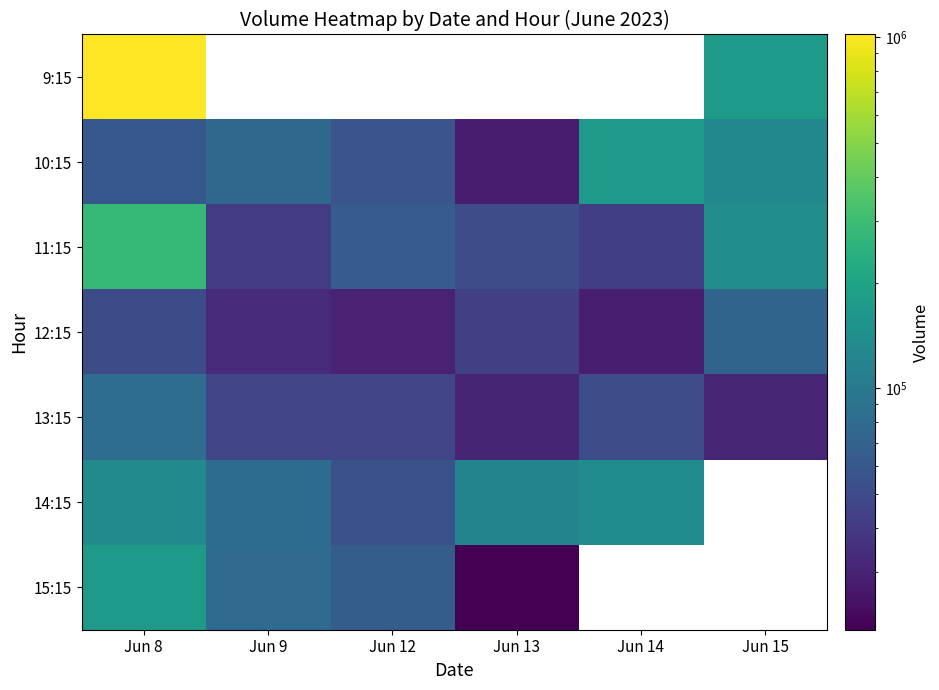

Which category has the lowest value in the 10:15 series?

Jun 13